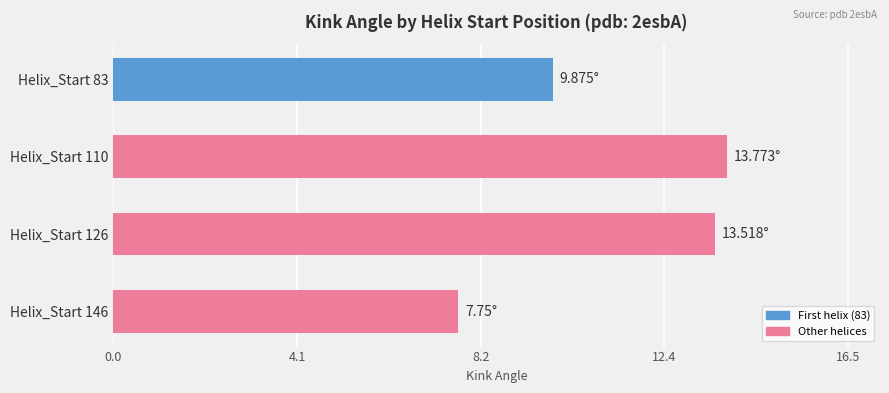

How many data points are above 13?

2